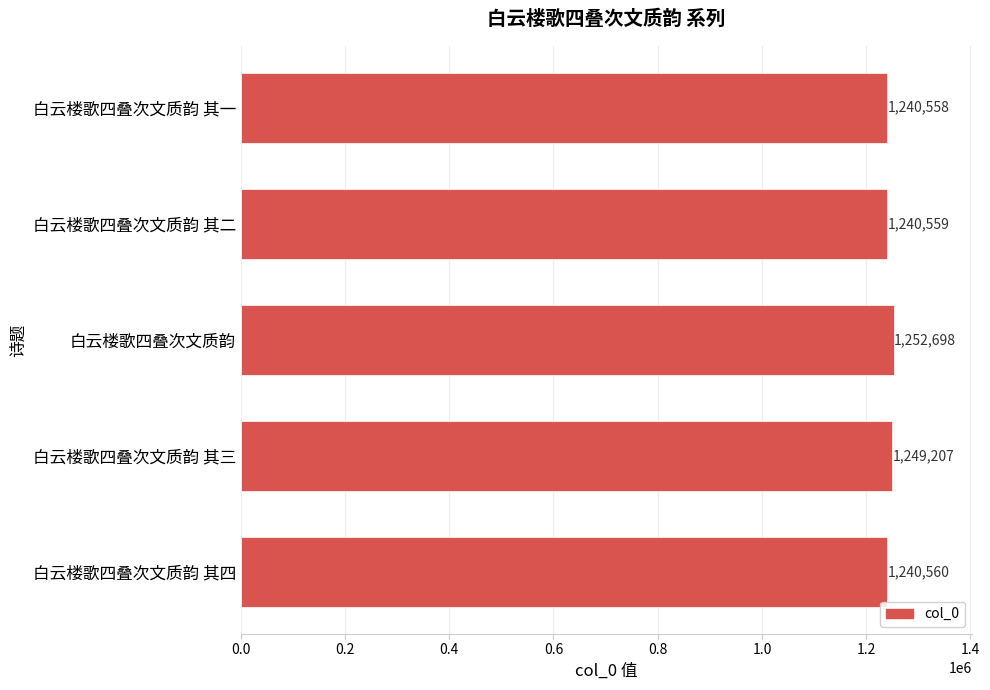

How many categories are shown in the chart?

5